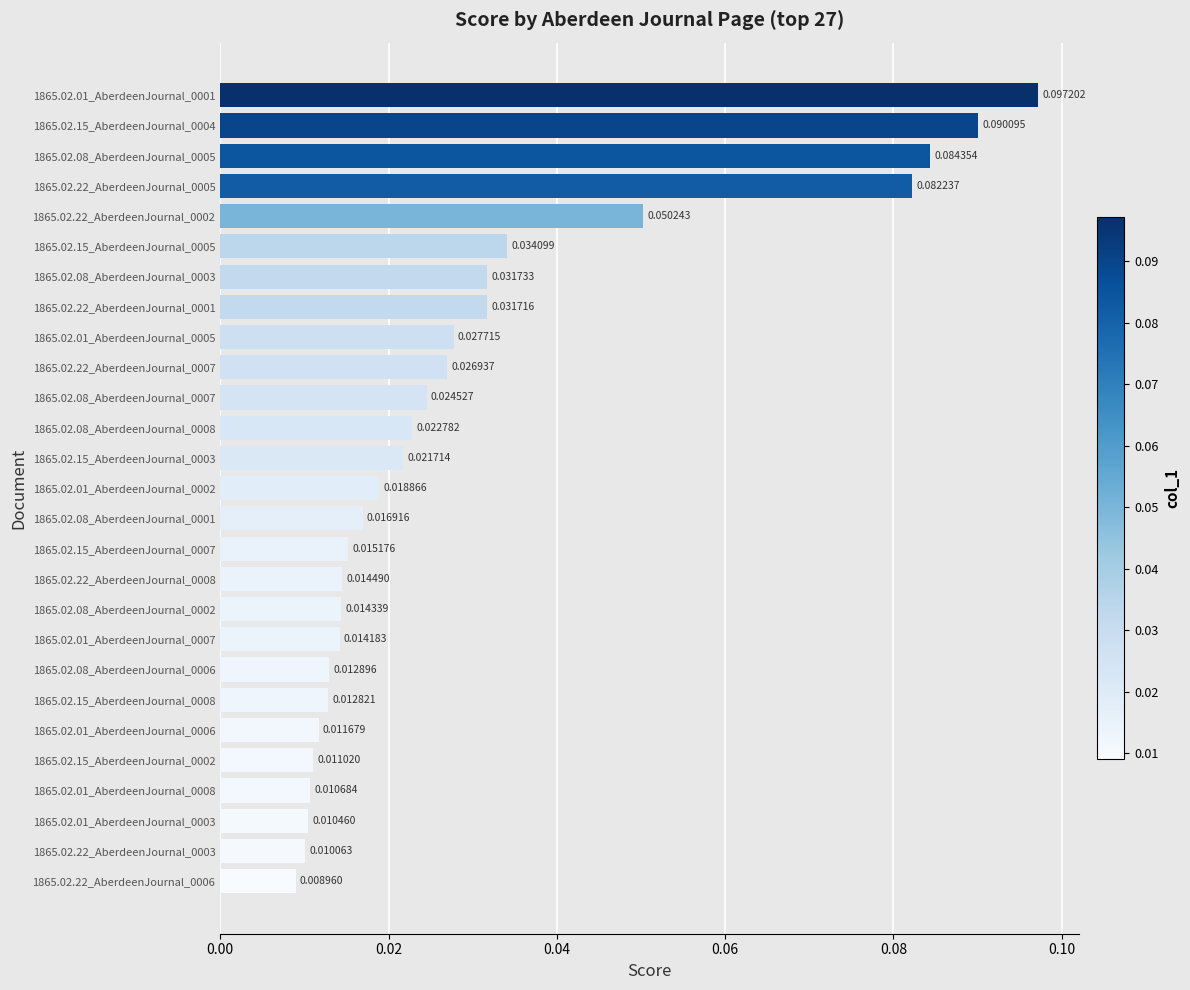

List the labels in order of value, smallest first.

1865.02.22_AberdeenJournal_0006, 1865.02.22_AberdeenJournal_0003, 1865.02.01_AberdeenJournal_0003, 1865.02.01_AberdeenJournal_0008, 1865.02.15_AberdeenJournal_0002, 1865.02.01_AberdeenJournal_0006, 1865.02.15_AberdeenJournal_0008, 1865.02.08_AberdeenJournal_0006, 1865.02.01_AberdeenJournal_0007, 1865.02.08_AberdeenJournal_0002, 1865.02.22_AberdeenJournal_0008, 1865.02.15_AberdeenJournal_0007, 1865.02.08_AberdeenJournal_0001, 1865.02.01_AberdeenJournal_0002, 1865.02.15_AberdeenJournal_0003, 1865.02.08_AberdeenJournal_0008, 1865.02.08_AberdeenJournal_0007, 1865.02.22_AberdeenJournal_0007, 1865.02.01_AberdeenJournal_0005, 1865.02.22_AberdeenJournal_0001, 1865.02.08_AberdeenJournal_0003, 1865.02.15_AberdeenJournal_0005, 1865.02.22_AberdeenJournal_0002, 1865.02.22_AberdeenJournal_0005, 1865.02.08_AberdeenJournal_0005, 1865.02.15_AberdeenJournal_0004, 1865.02.01_AberdeenJournal_0001